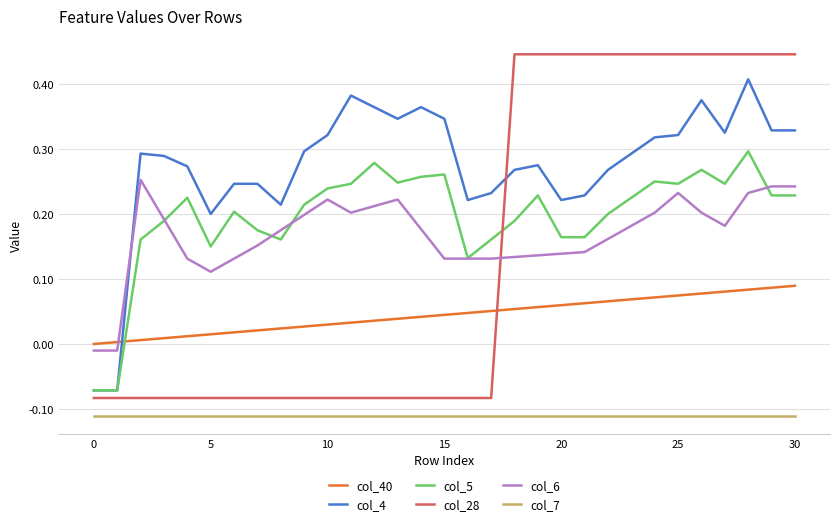

Which series has the widest spread of values?

col_28